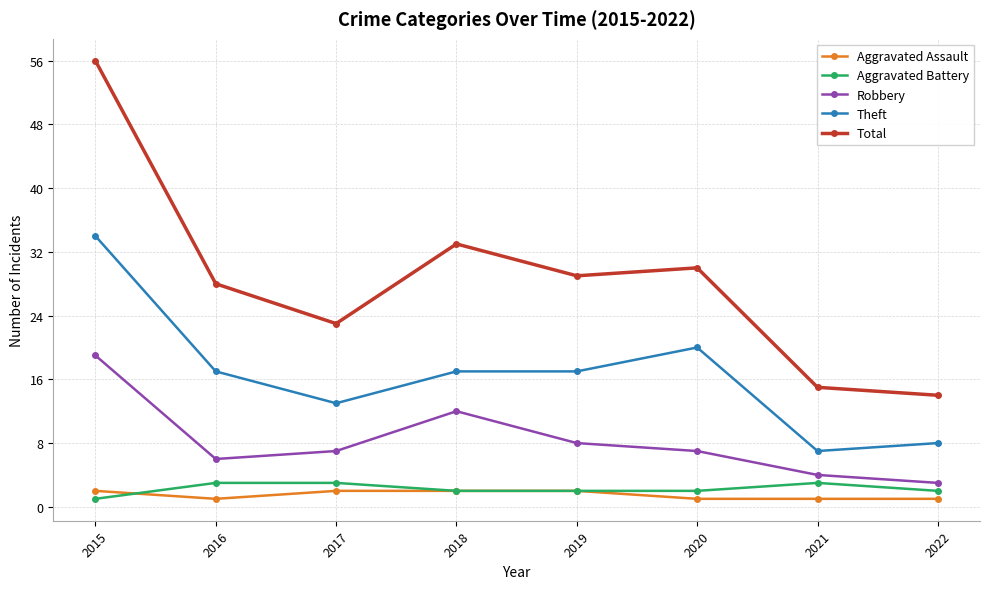

How many lines are shown in the chart?

5